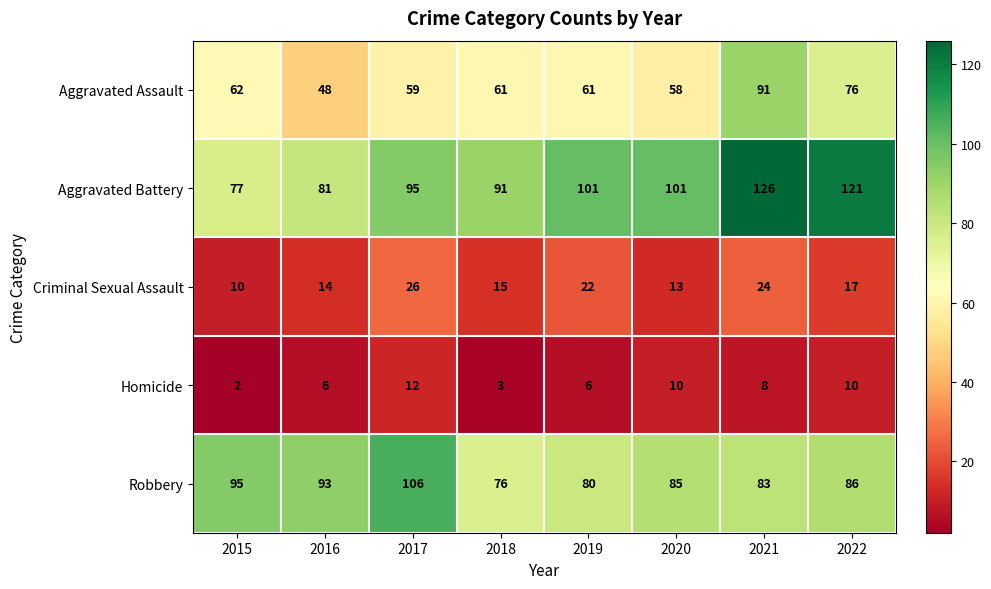

True or false: Criminal Sexual Assault has a value of 24 at 2018.

False